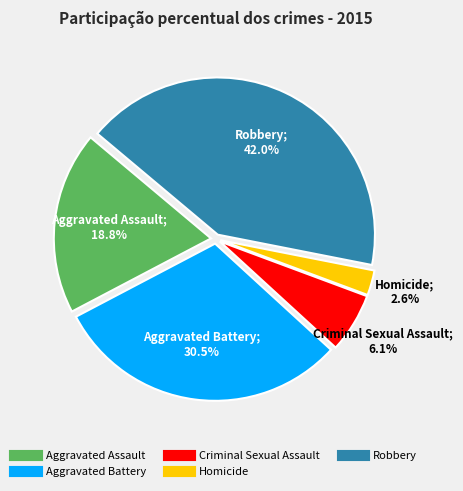

Is it true that Criminal Sexual Assault is 6% of the pie?

True